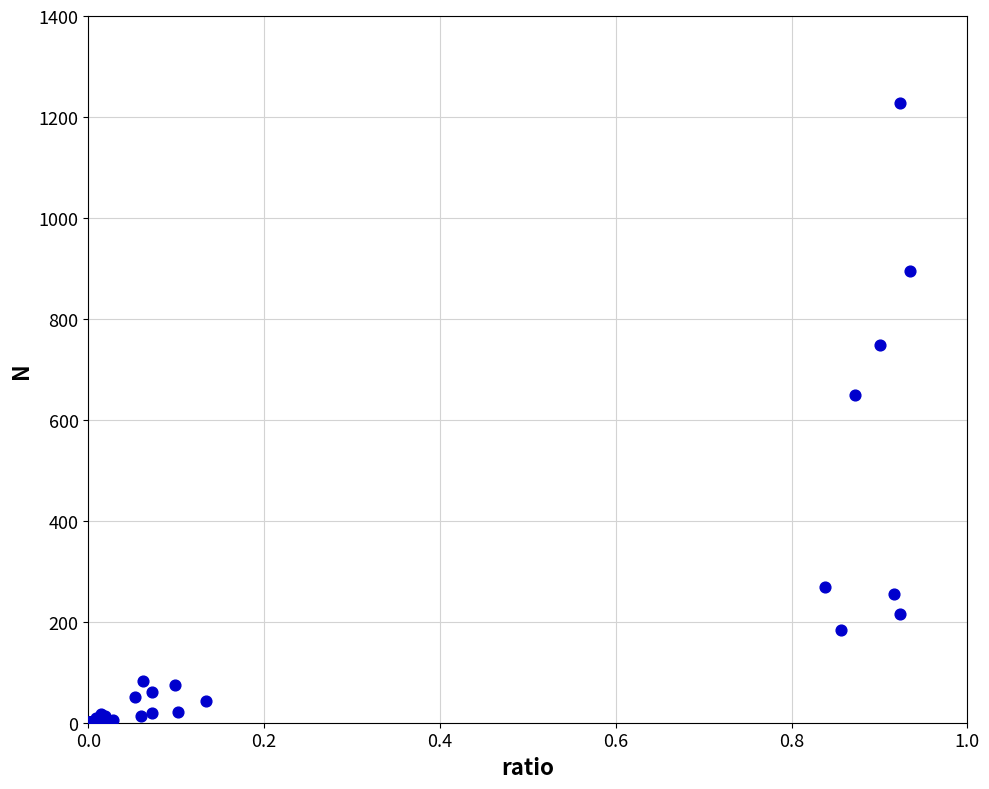

What Y value in the scatter plot is closest to 614?

649